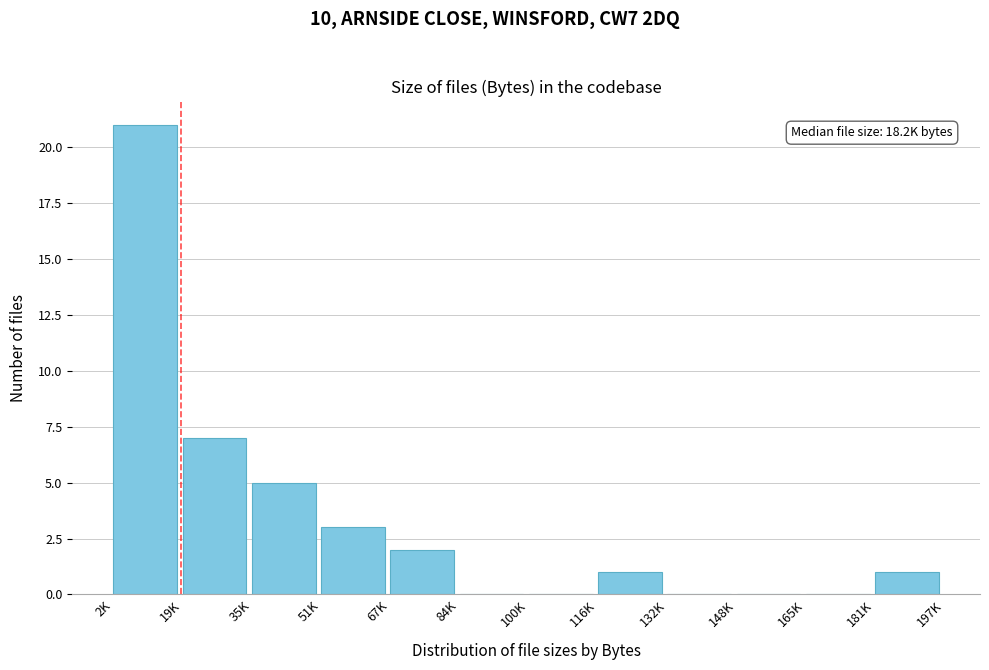

Reading left to right, transcribe all the data shown in this chart.

2K=21	19K=7	35K=5	51K=3	67K=2	84K=0	100K=0	116K=1	132K=0	148K=0	165K=0	181K=1